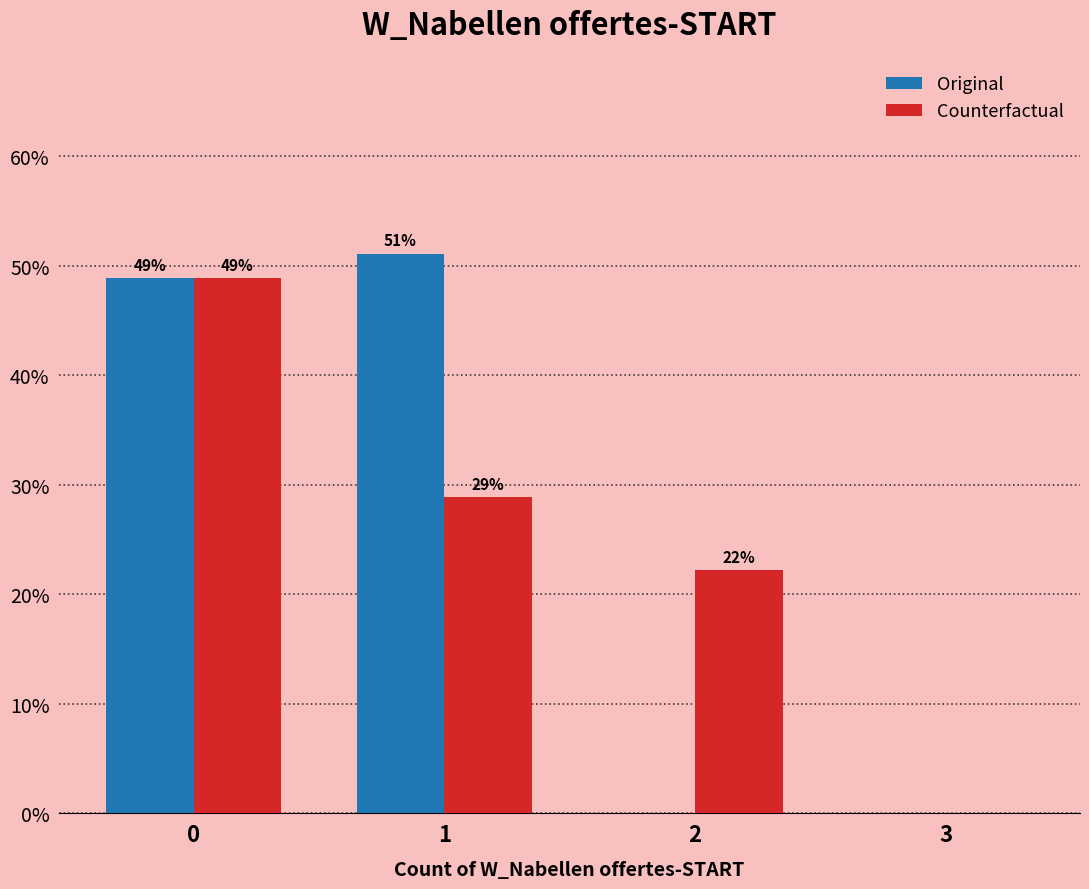

Is the value of Original at 0 greater than the value of Counterfactual at 3?

Yes